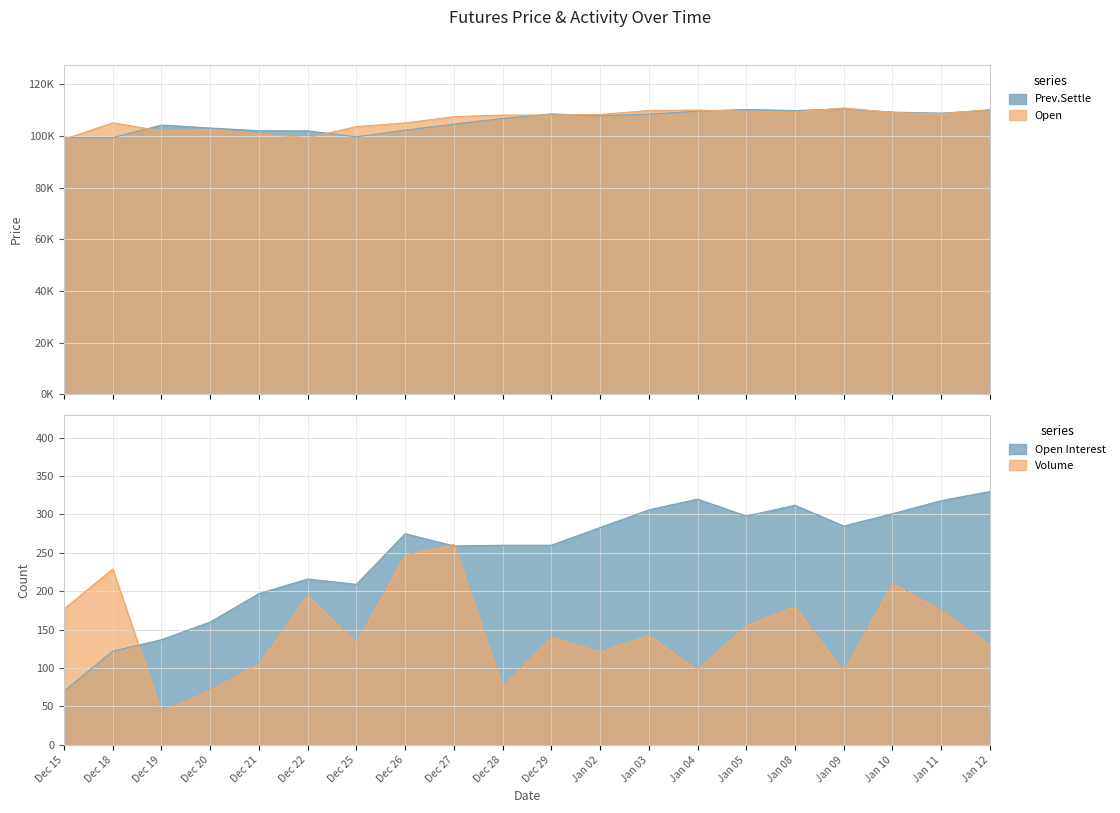

Reading left to right, transcribe all the data shown in this chart.

Open Interest: 70	122	137	160	197	216	209	275	259	260	260	283	306	320	298	312	285	301	318	330
Volume: 177	229	43	71	105	194	133	247	261	75	140	121	142	98	155	180	95	210	175	130
Prev.Settle: 99300	99300	104200	103050	102000	101950	99650	102200	104550	106750	108500	107800	108400	109550	110200	109800	110500	109200	108800	110000
Open: 98700	105050	101900	102500	100800	99250	103600	105000	107450	108050	108050	108300	109800	110000	109500	109200	110800	109000	108500	110200